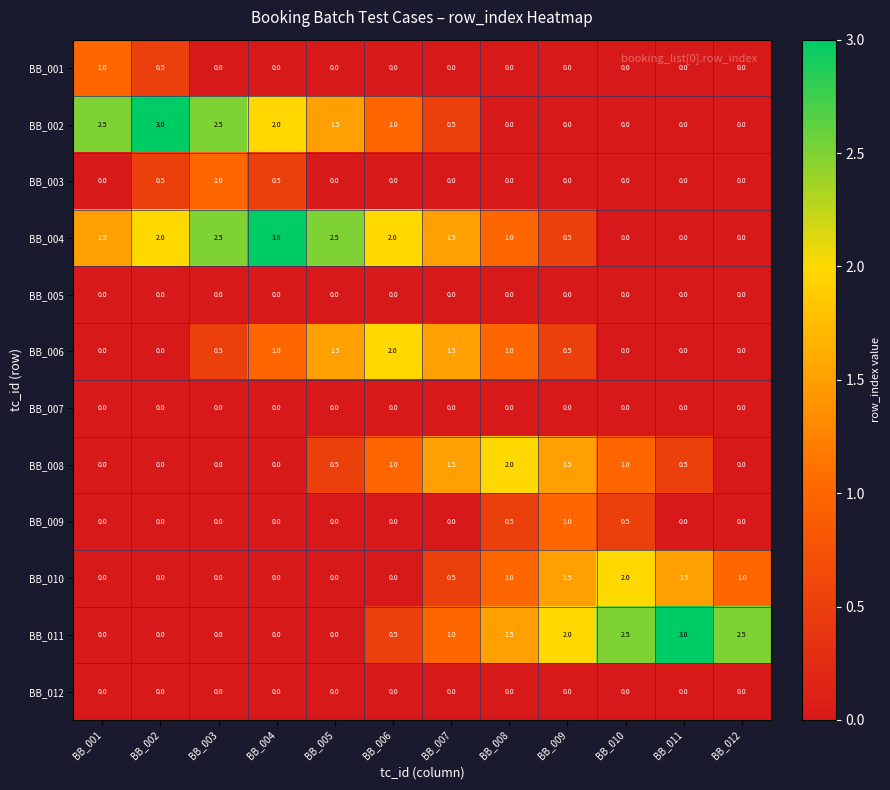

What is the total value across all series at BB_003?

6.5